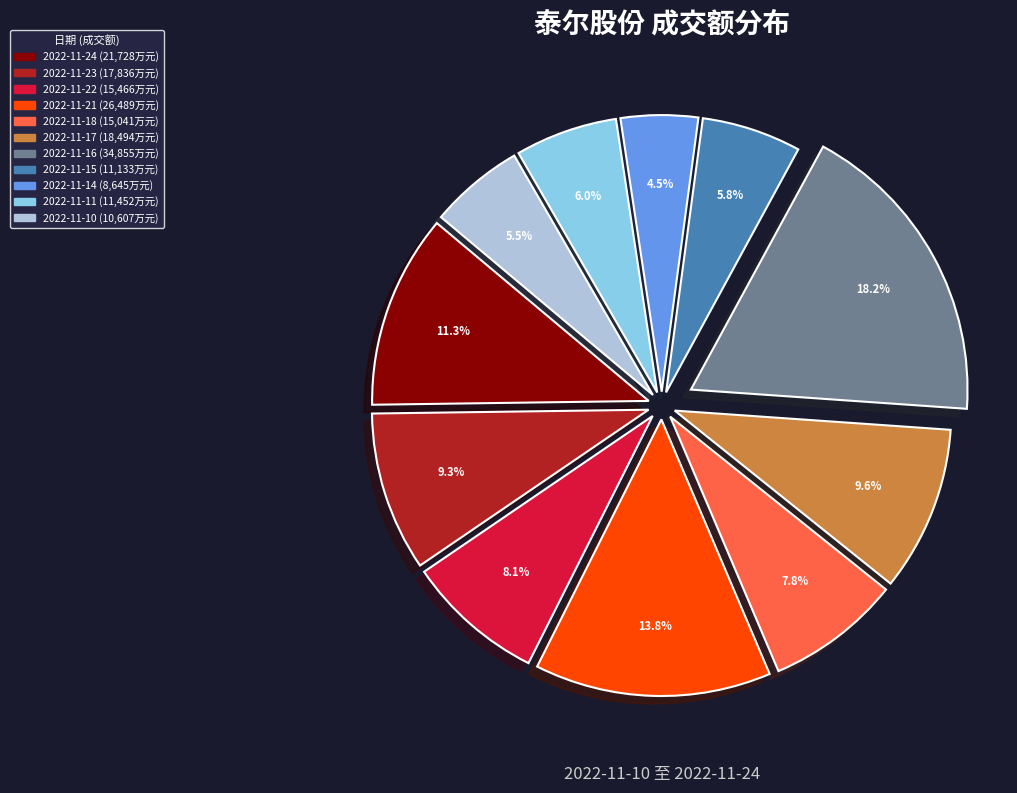

The 2022-11-15 slice represents 6% of the pie. True or false?

True